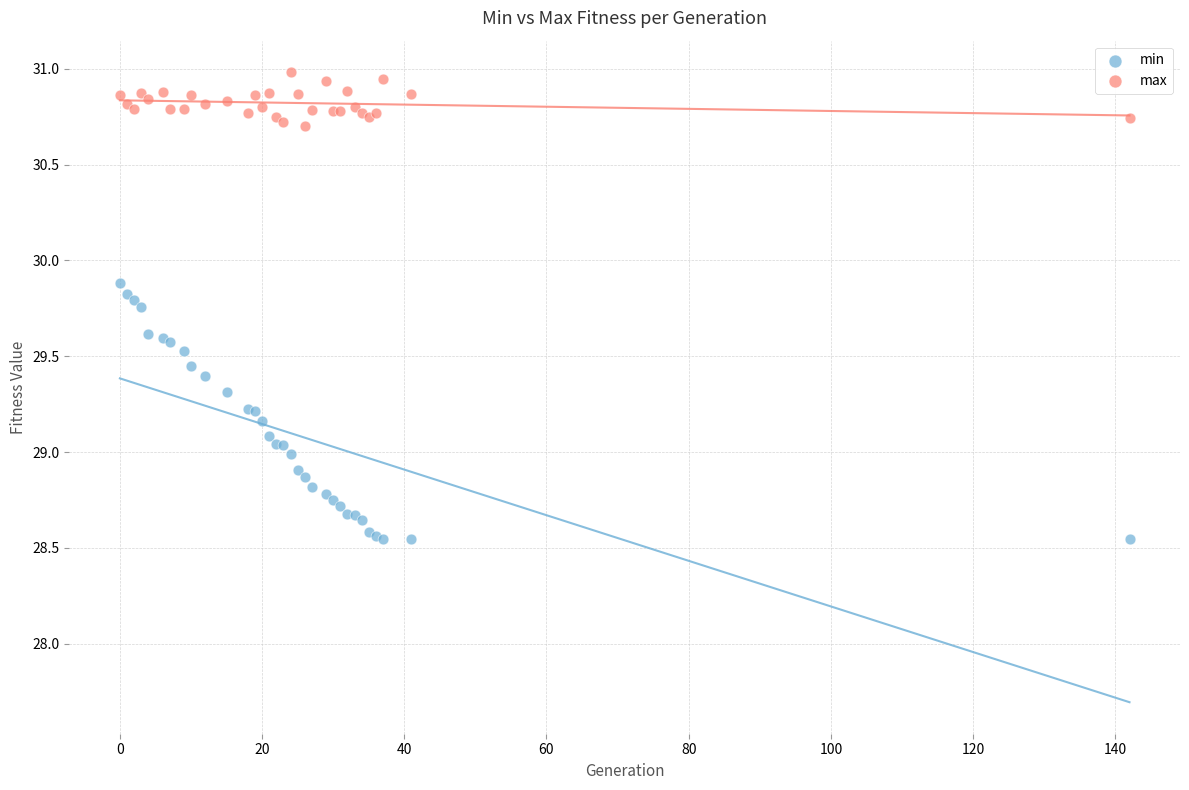

Which series contains the highest Y value?

max